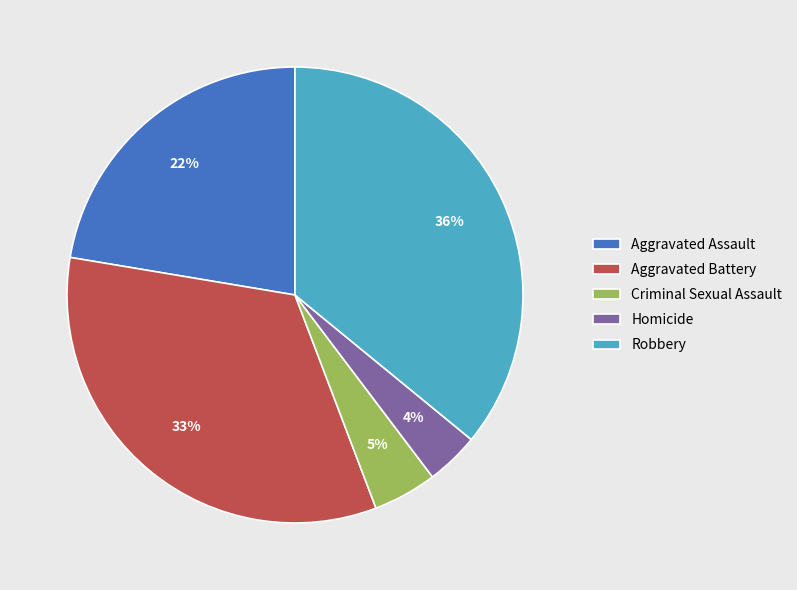

How many slices are in this pie chart?

5